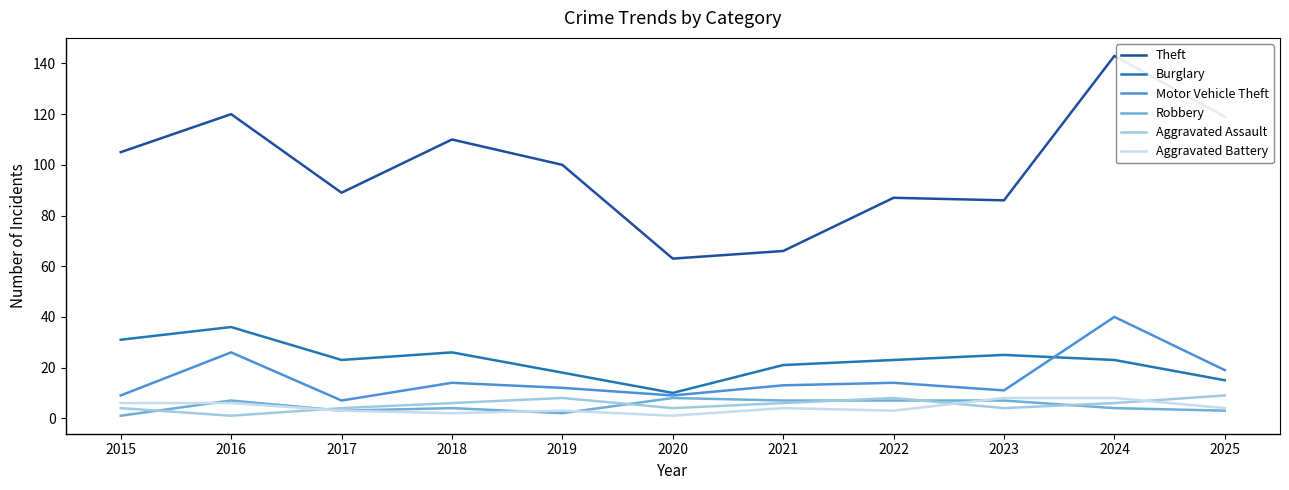

True or false: Theft and Aggravated Assault cross at least once.

False